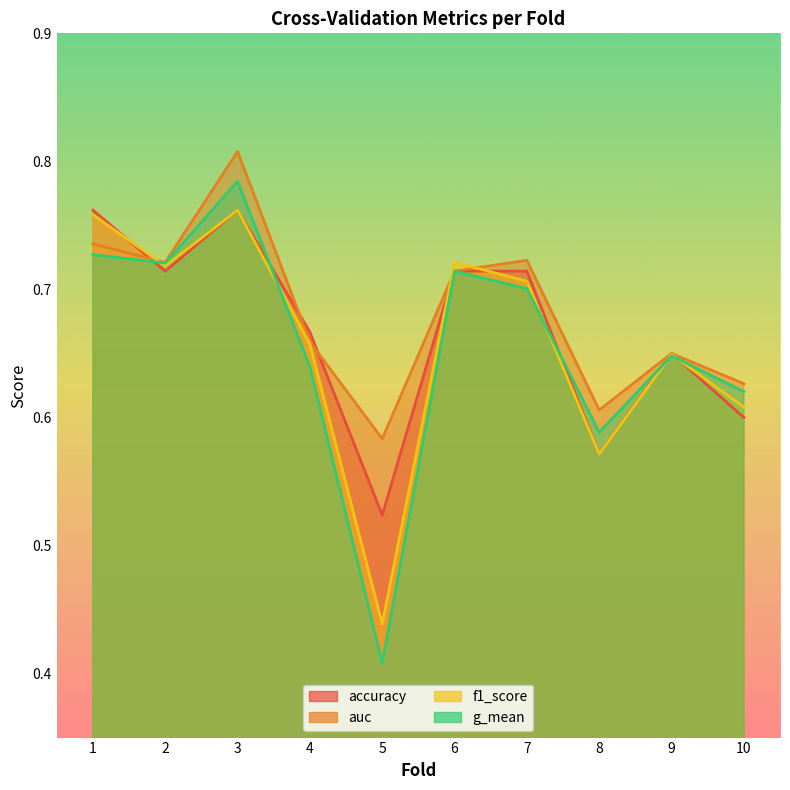

What is the sum of the f1_score values at 5 and 10?

1.0